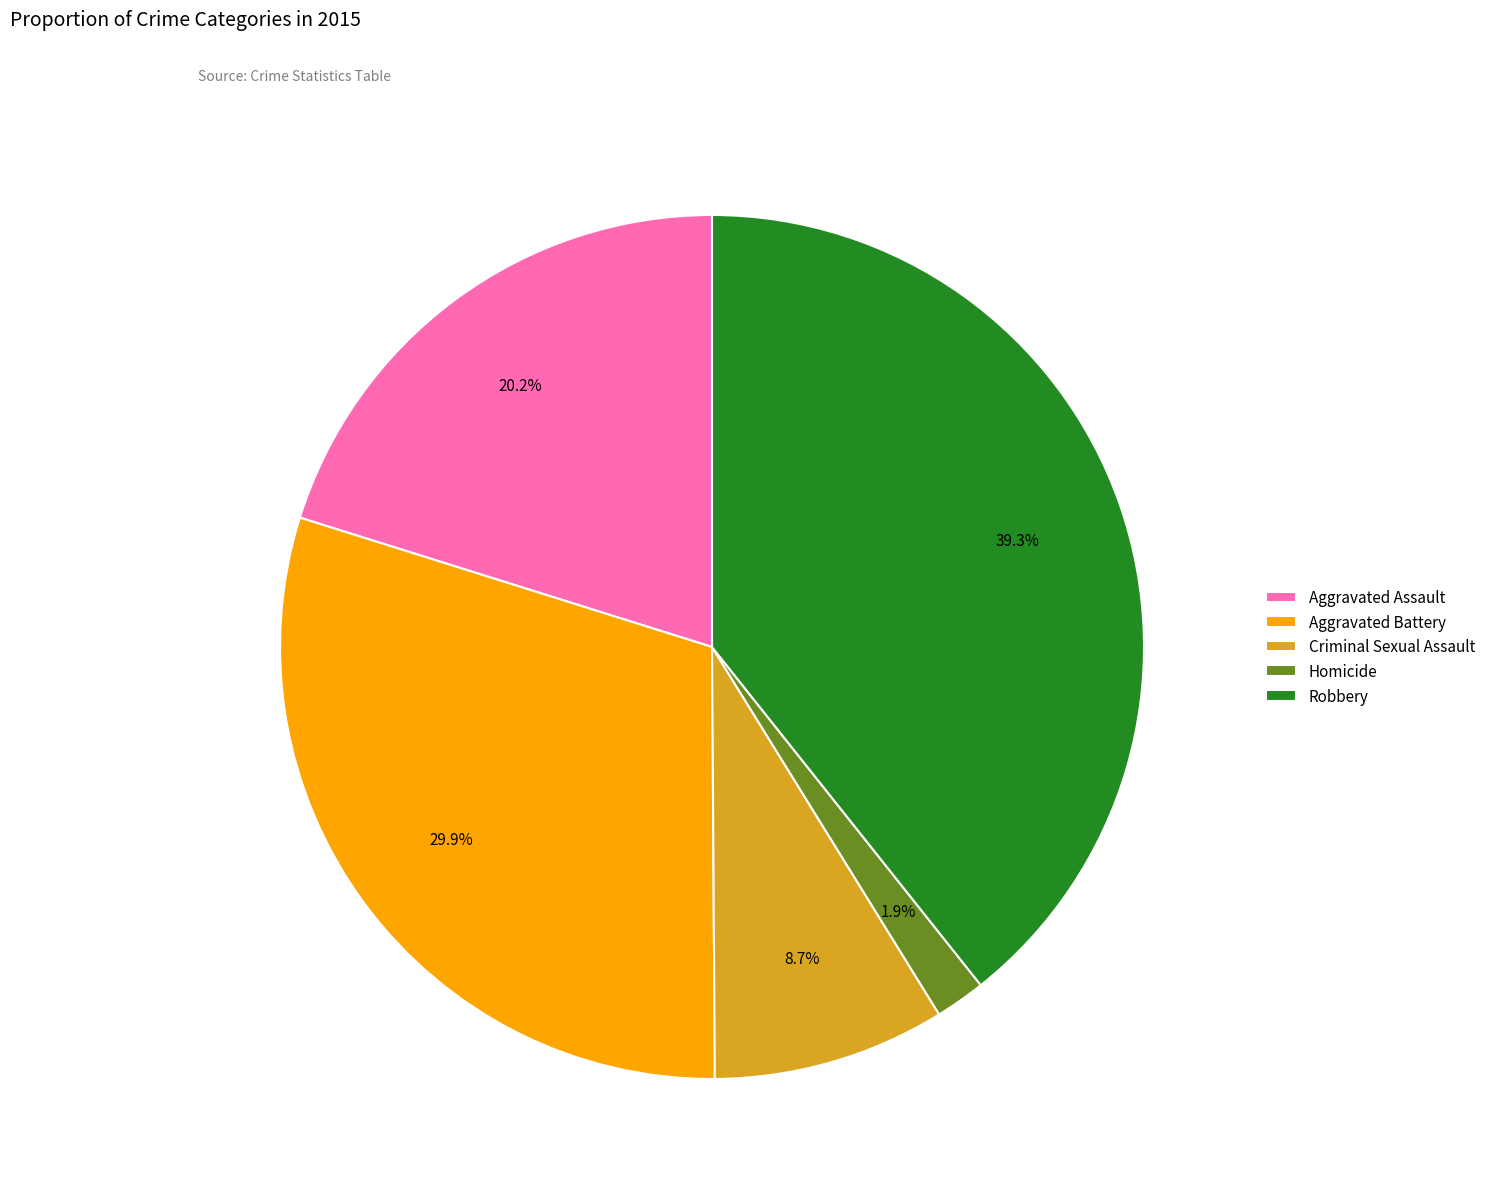

Does any single category account for the majority?

No